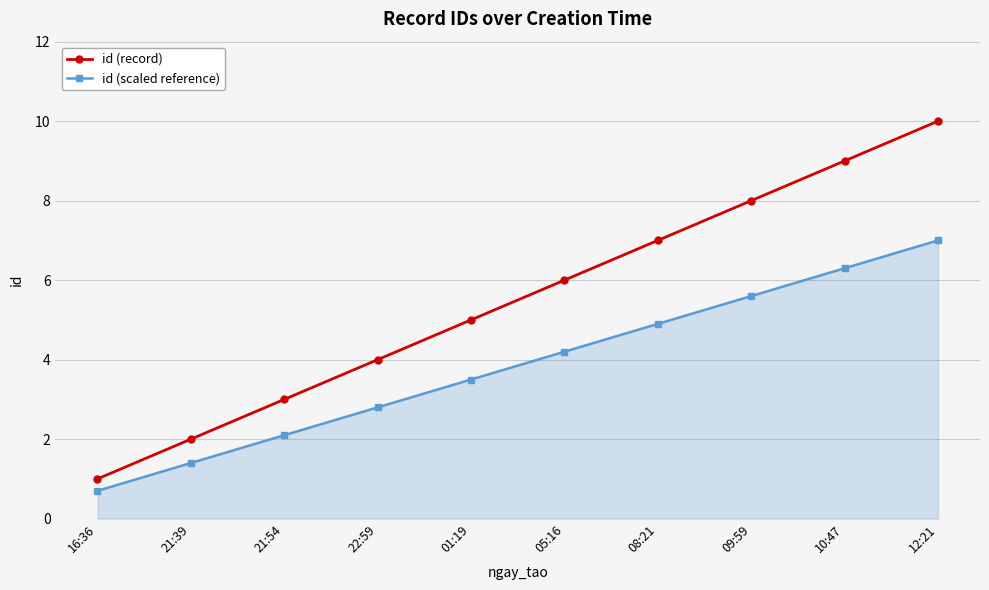

Rank the series by their maximum value, from highest to lowest.

id (record), id (scaled reference)